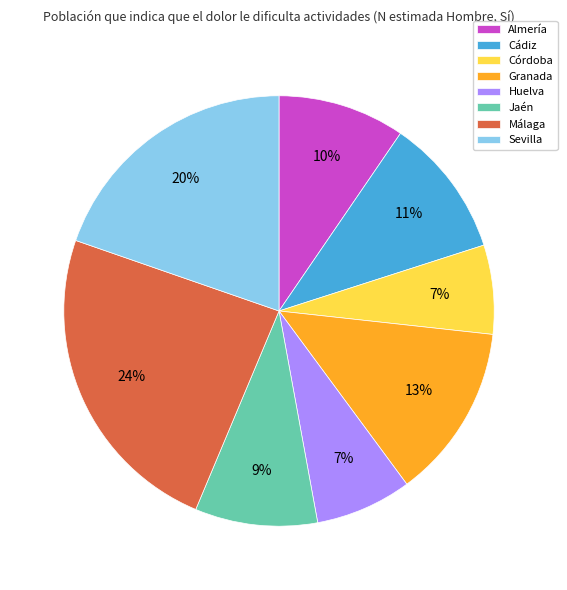

Does Granada represent more than half of the total?

No